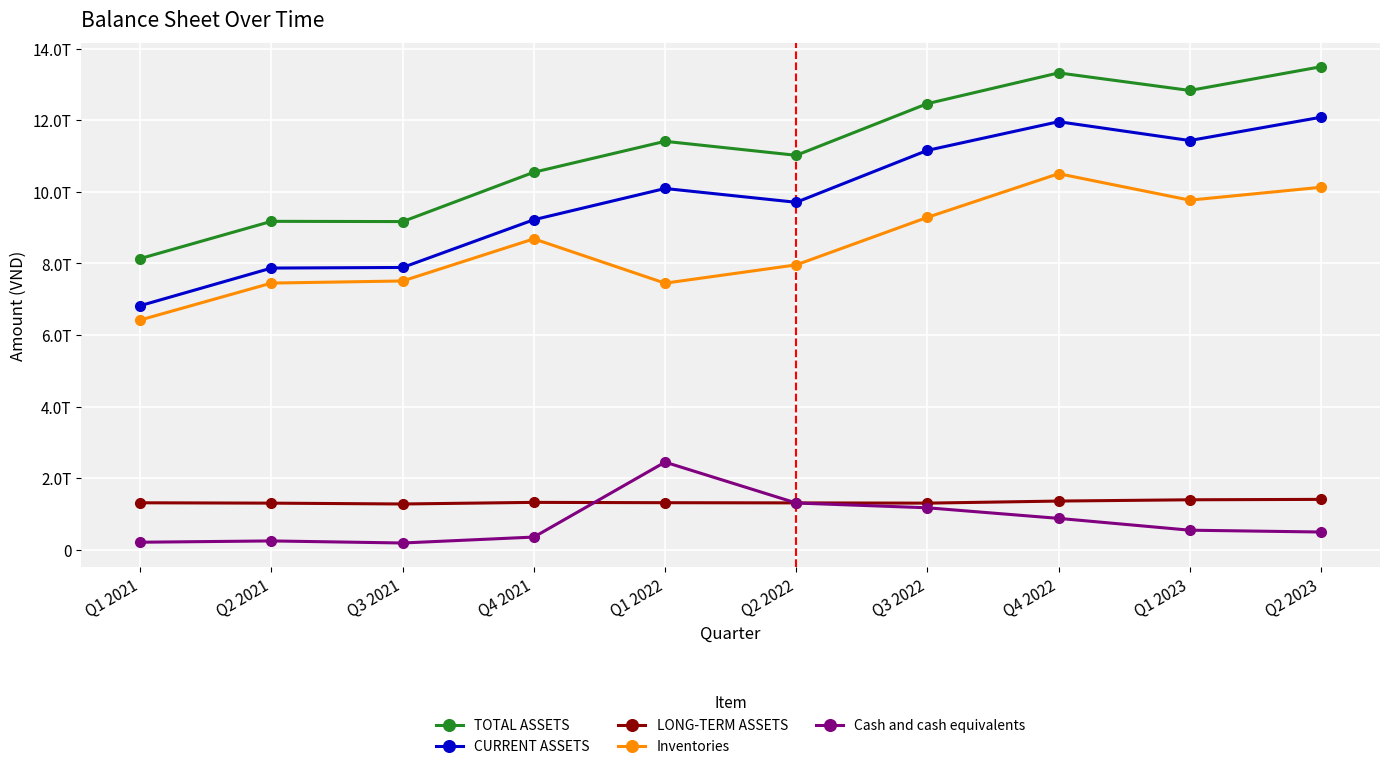

What is the label of the 6th point from the right?

Q1 2022